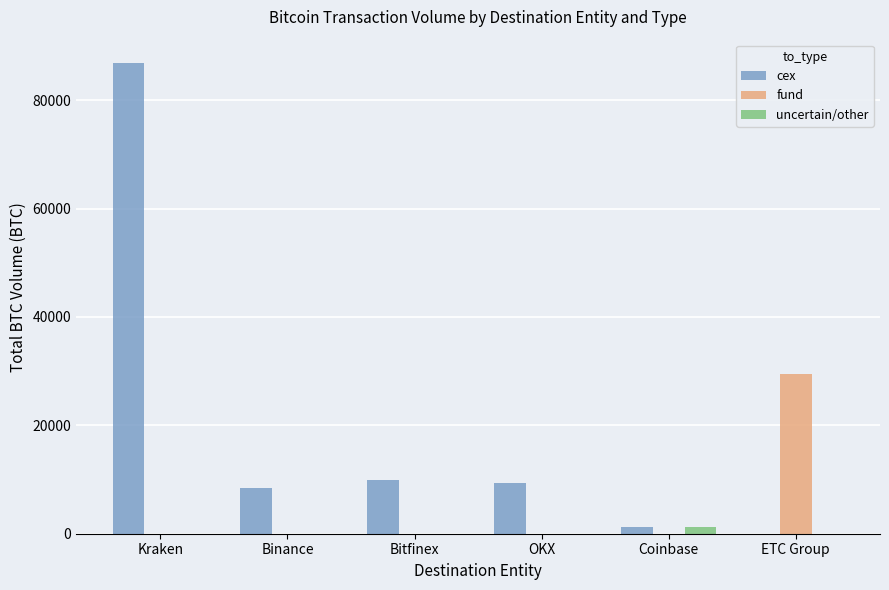

At which category is the sum across all series the highest?

Kraken